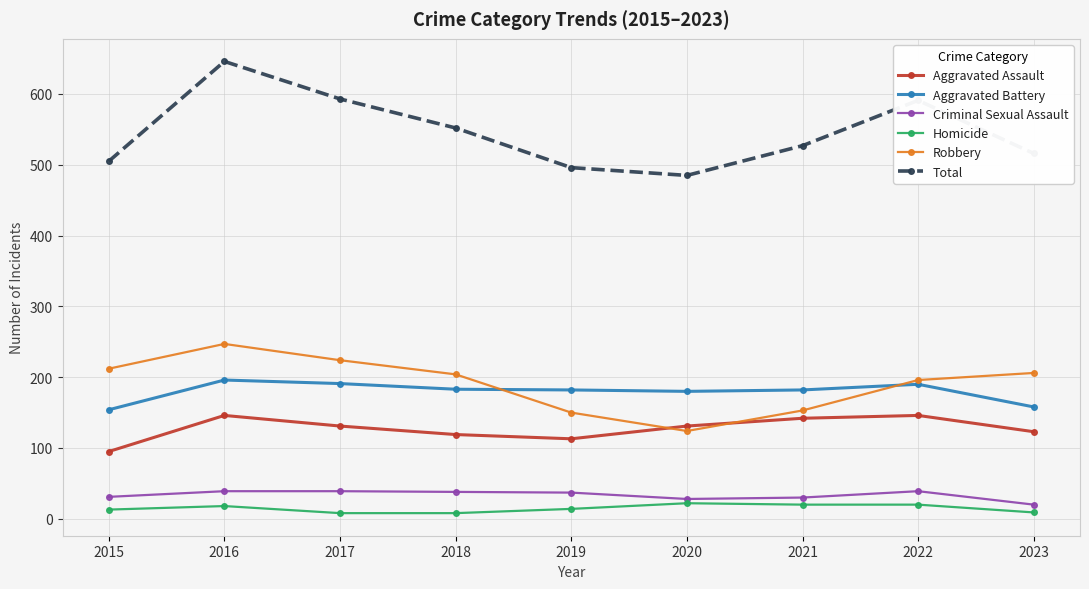

At which category does the chart reach its peak across all series?

2016